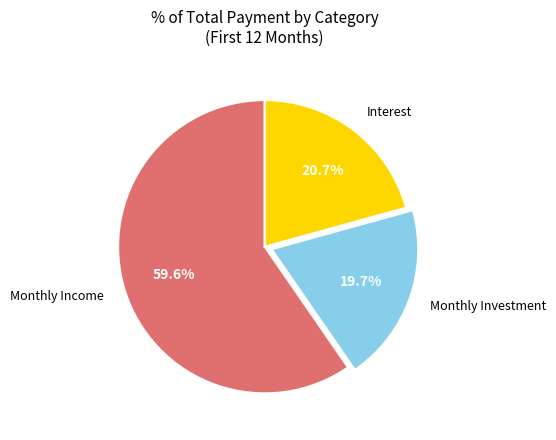

What is the majority slice?

Monthly Income